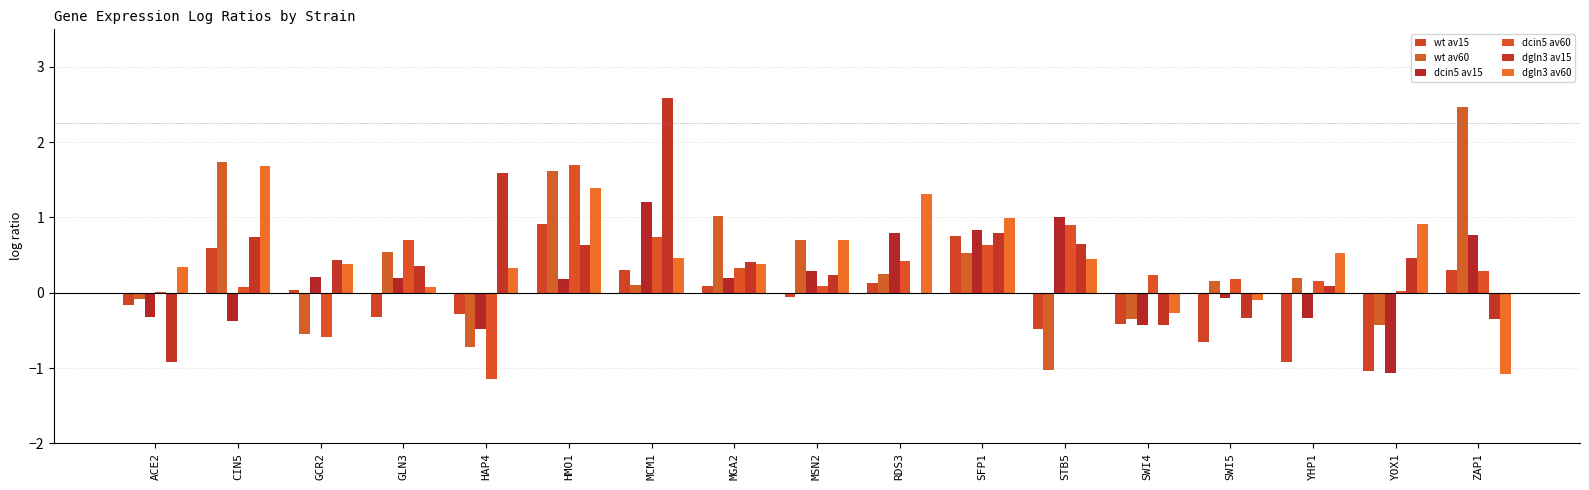

Which series has the largest range (max minus min)?

dgln3 av15